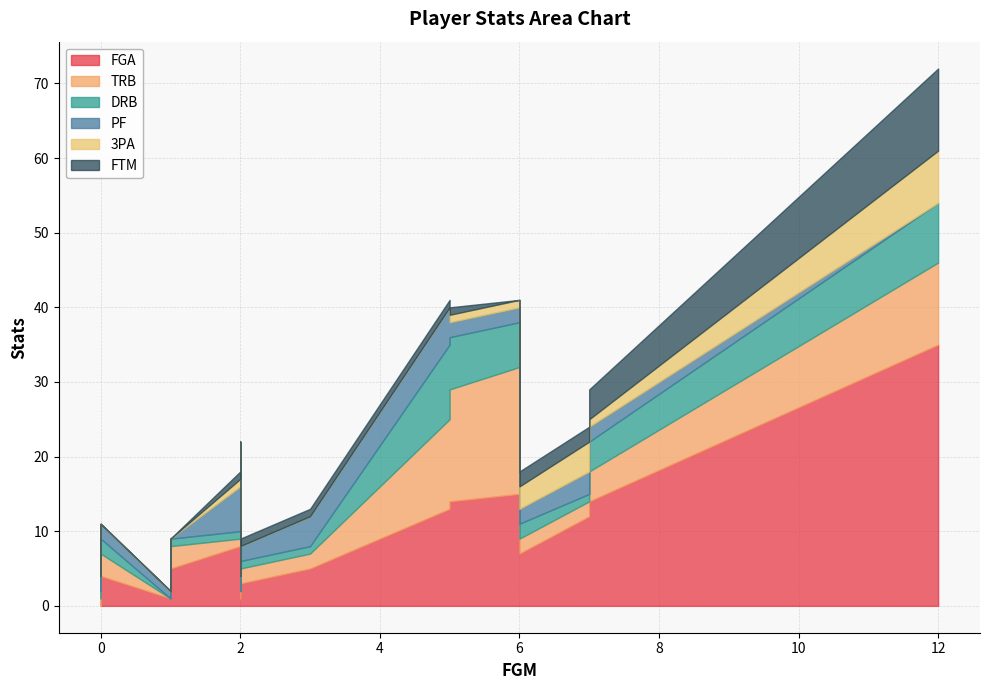

True or false: PF has more than 2 interior local peaks.

True